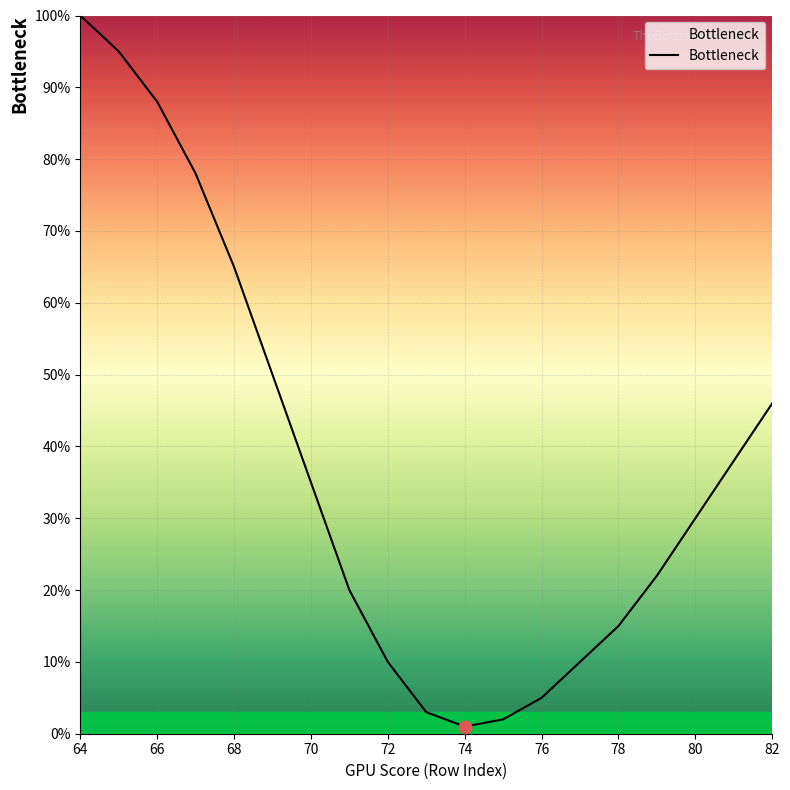

What is the difference between the maximum and minimum values?

99